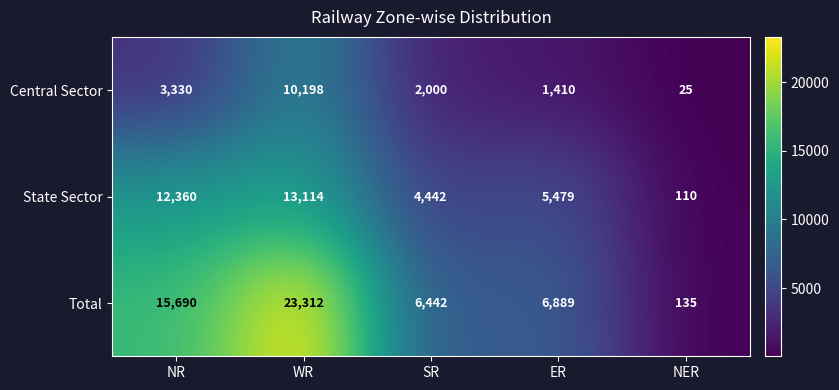

Which label corresponds to the smallest value in the chart?

NER